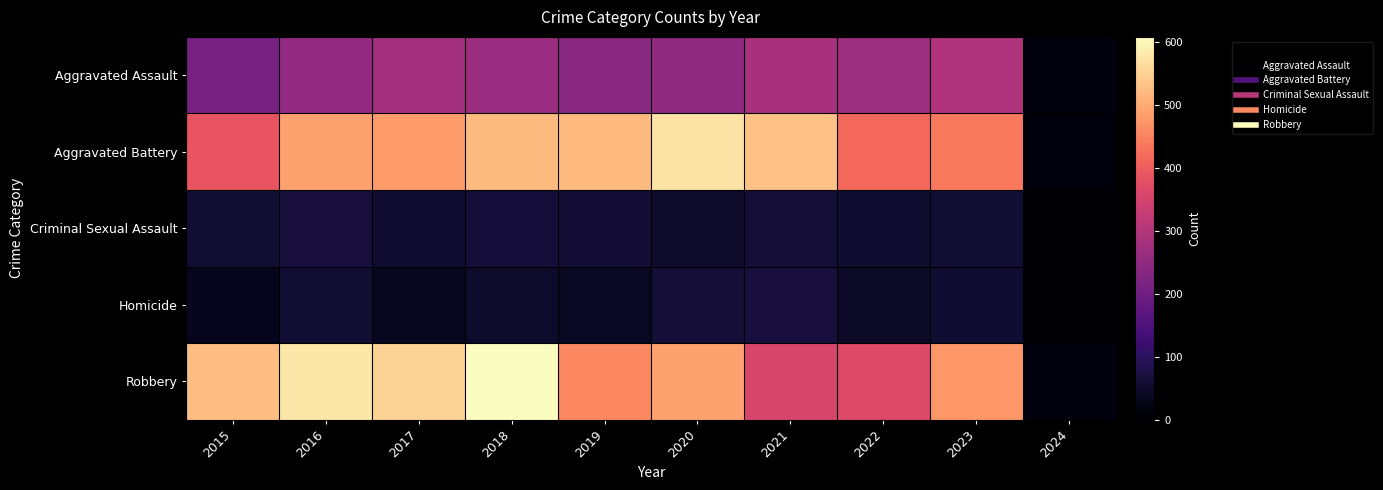

Between 2019 and 2023, which series saw the biggest shift?

Aggravated Battery